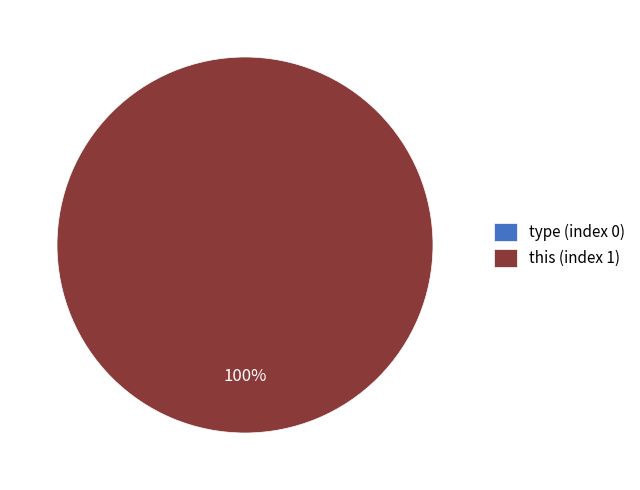

True or false: this accounts for 100% of the total.

True